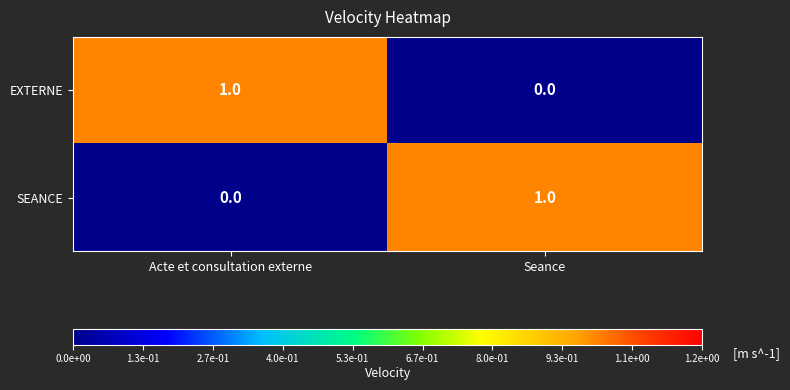

Reading left to right, extract all data points from this chart.

EXTERNE: 1	0
SEANCE: 0	1